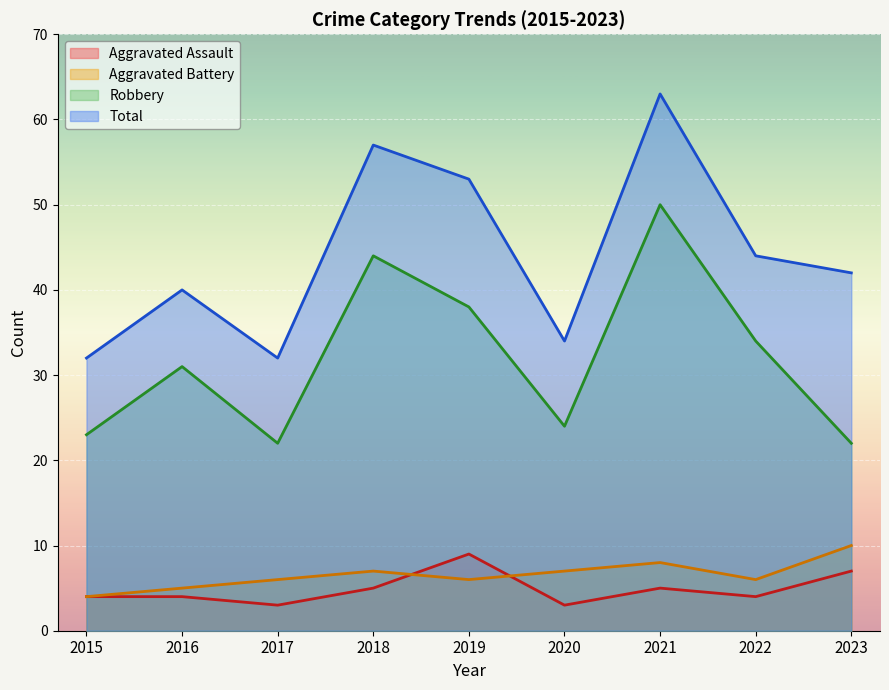

In Aggravated Assault, how many points are higher than both neighbors (excluding endpoints)?

2